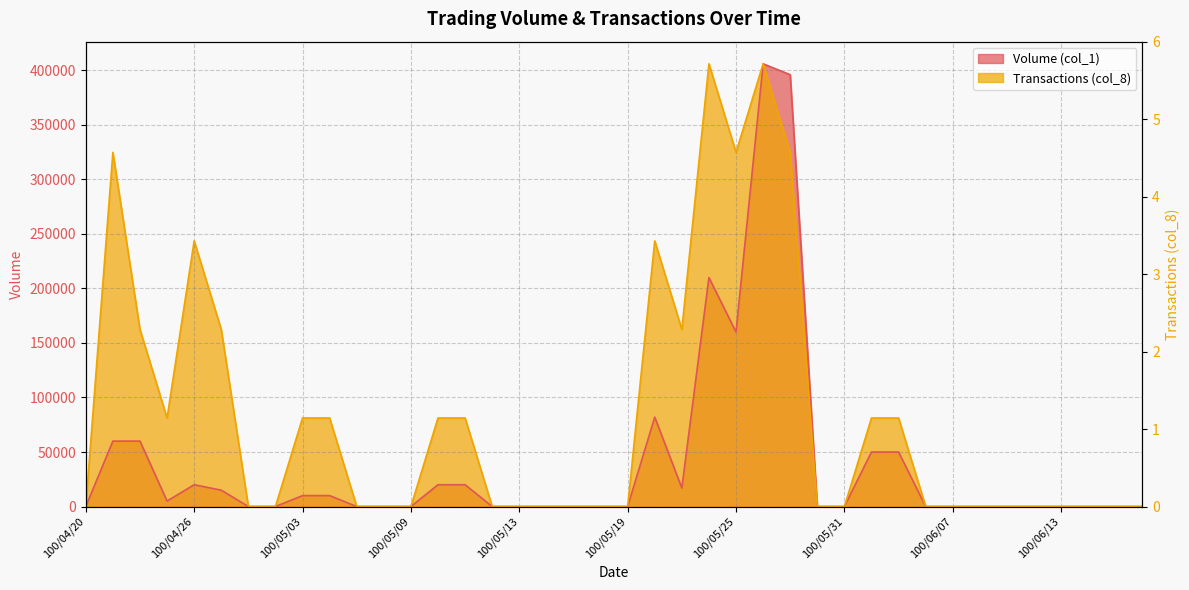

Where is Transactions (col_8) nearest to the value 203000?

100/04/22